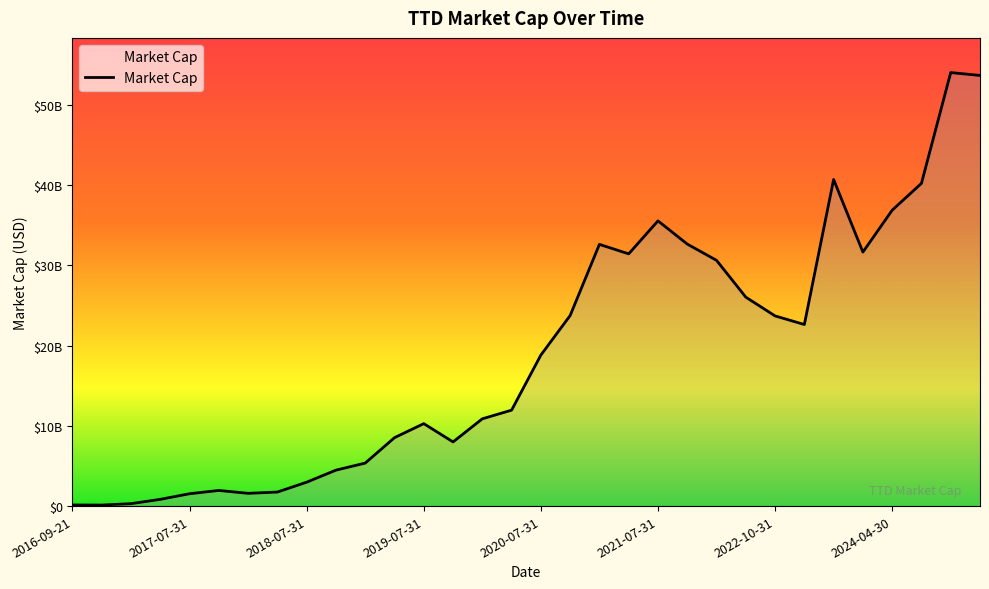

What is the smallest value displayed?

128100000.0